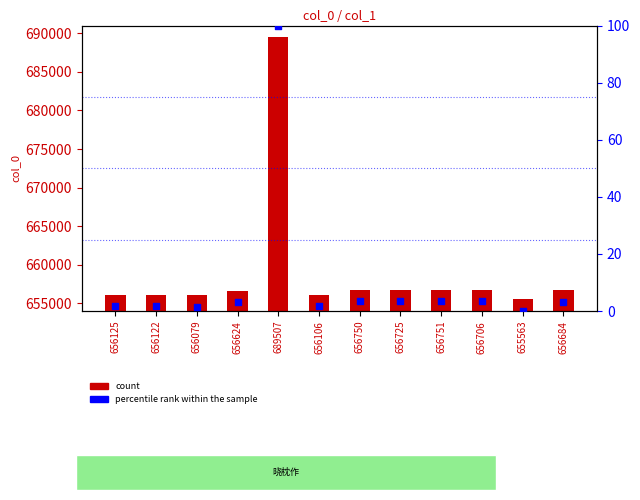

Which series contains the lowest Y value?

percentile rank within the sample